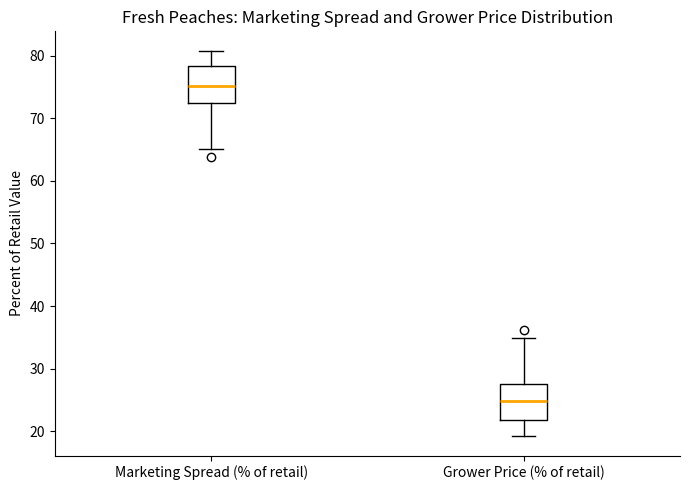

Where is the upper edge of the box for Marketing Spread (% of retail) on the y-axis? The values are not printed on the chart, so give them approximately, as read against the axis.

78